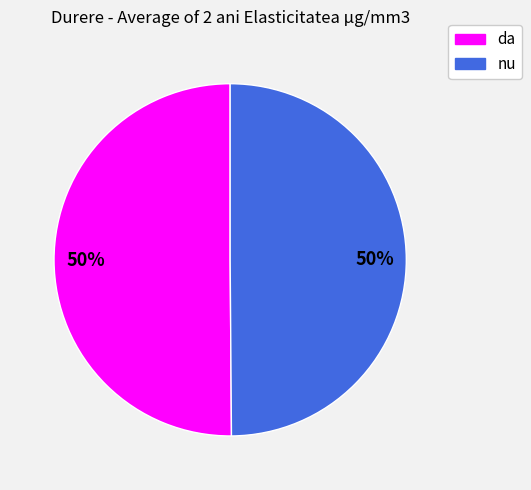

What is the ratio of the value at nu to the value at da?

1.0